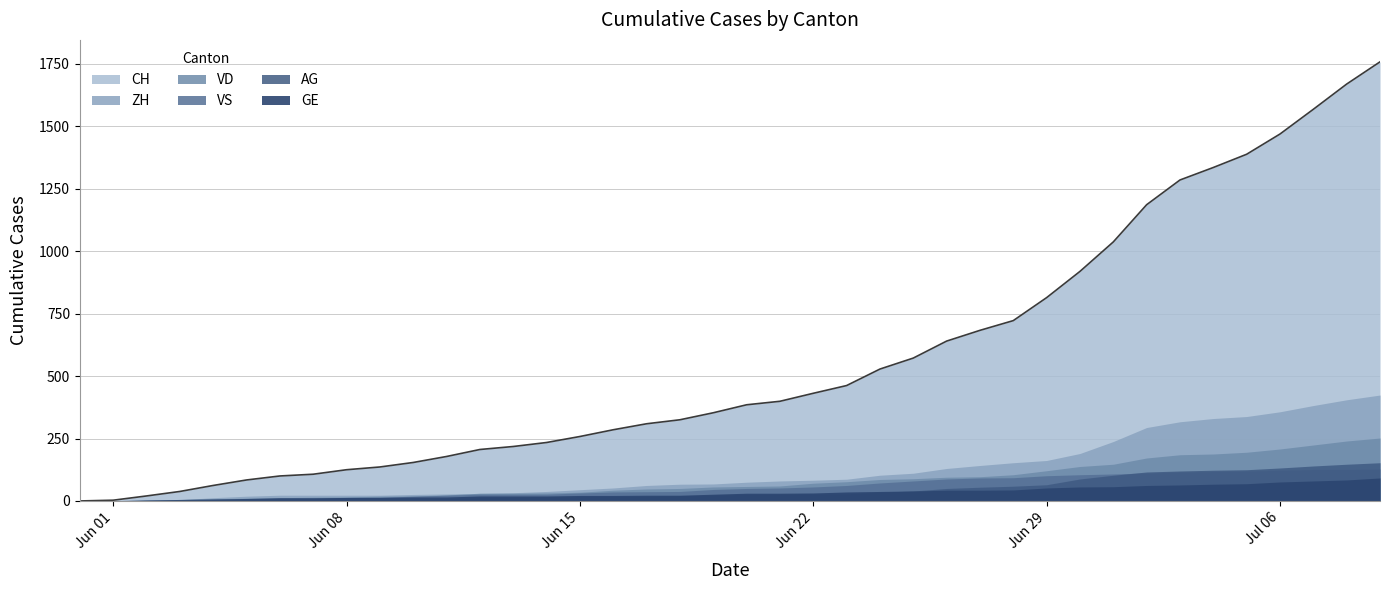

What is the value of the AG point at the 29th from the left?

59